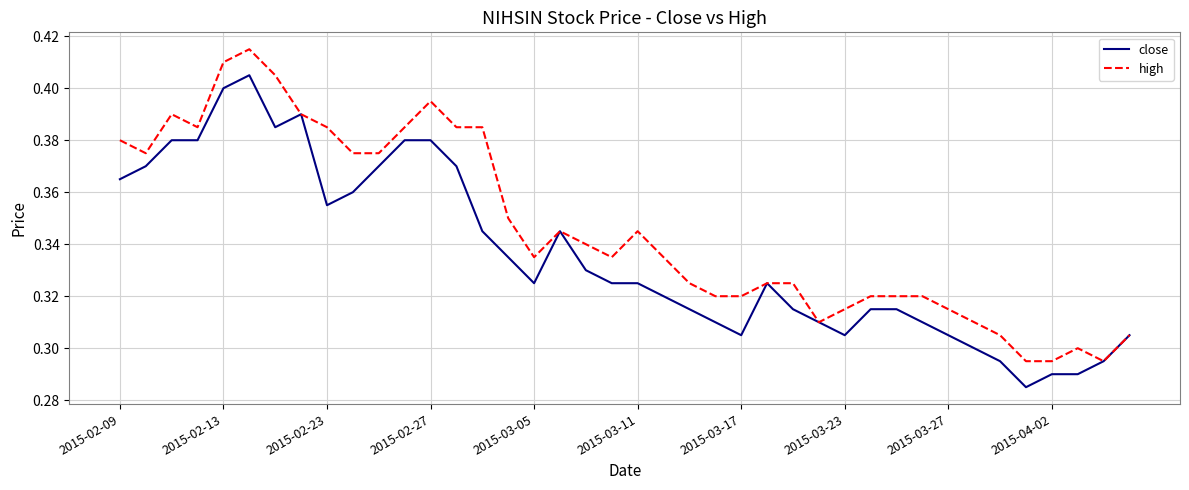

List the series in order of their peak value, highest first.

high, close